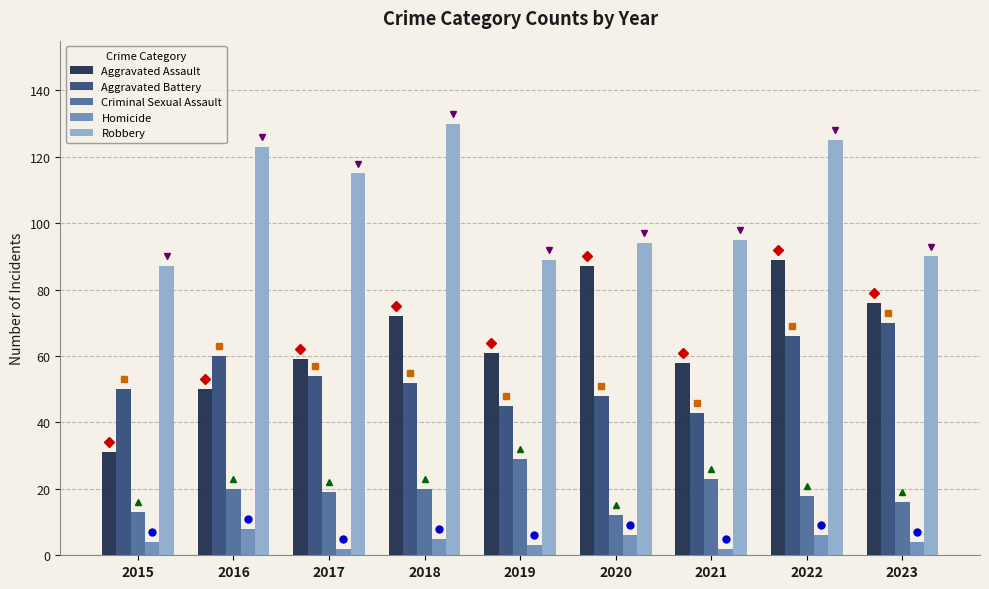

Is it true that Homicide equals 6 at 2020?

True